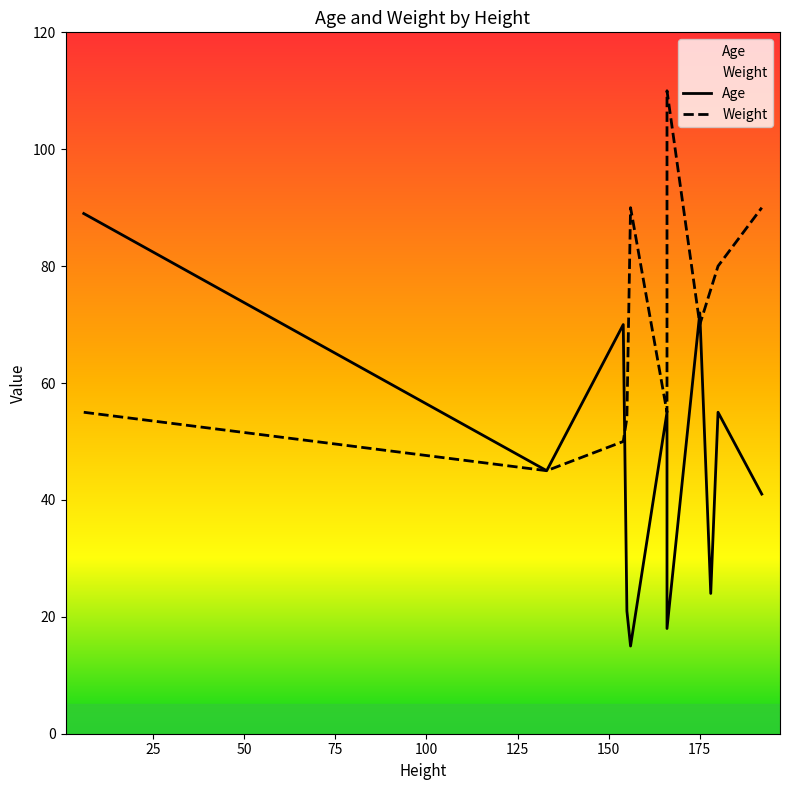

What is the difference between the highest and lowest values at 150?

92